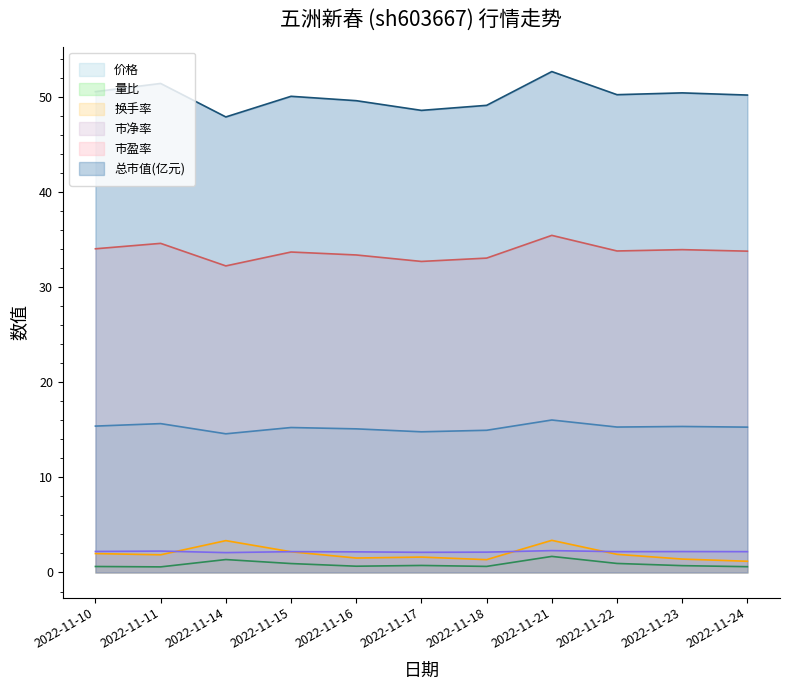

Reading left to right, what are all the values shown in this chart?

价格: 15.4	15.7	14.6	15.2	15.1	14.8	14.9	16.0	15.3	15.3	15.3
量比: 0.6	0.6	1.4	0.9	0.7	0.7	0.6	1.7	0.9	0.7	0.6
换手率: 2.0	1.9	3.4	2.2	1.5	1.6	1.4	3.4	1.9	1.4	1.2
市盈率: 34.0	34.6	32.2	33.7	33.4	32.7	33.0	35.4	33.8	33.9	33.8
市净率: 2.2	2.2	2.1	2.2	2.2	2.1	2.1	2.3	2.2	2.2	2.2
总市值(亿元): 50.5	51.4	47.9	50.1	49.6	48.6	49.1	52.7	50.2	50.4	50.2